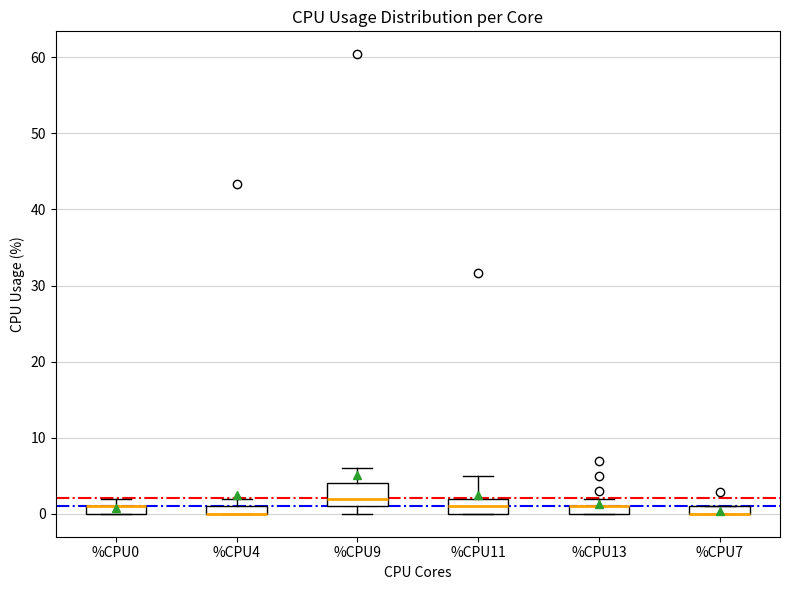

Where is the lower edge of the box for %CPU4 on the y-axis? The values are not printed on the chart, so give them approximately, as read against the axis.

0